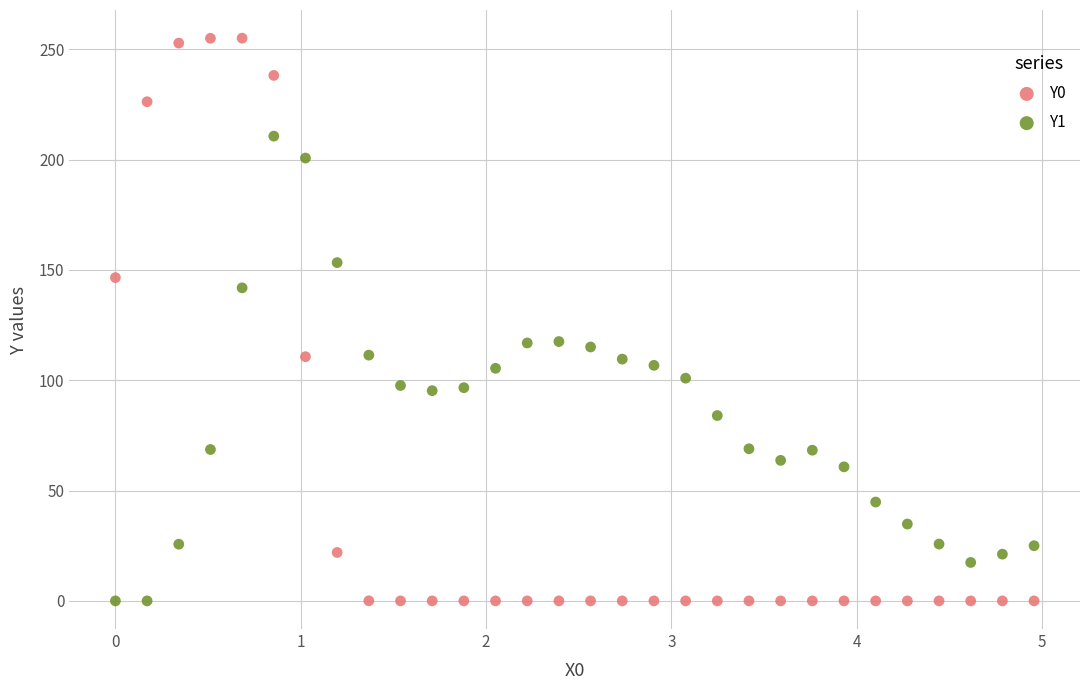

Across all data points, what is the range of X values (max minus min)?

5.0